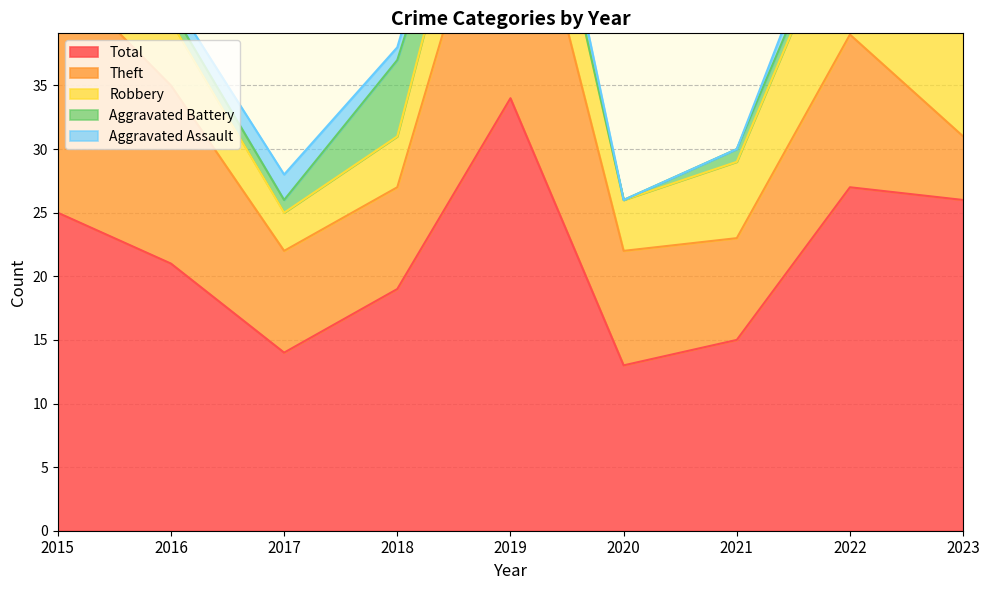

What is the highest value of the Total series?

34